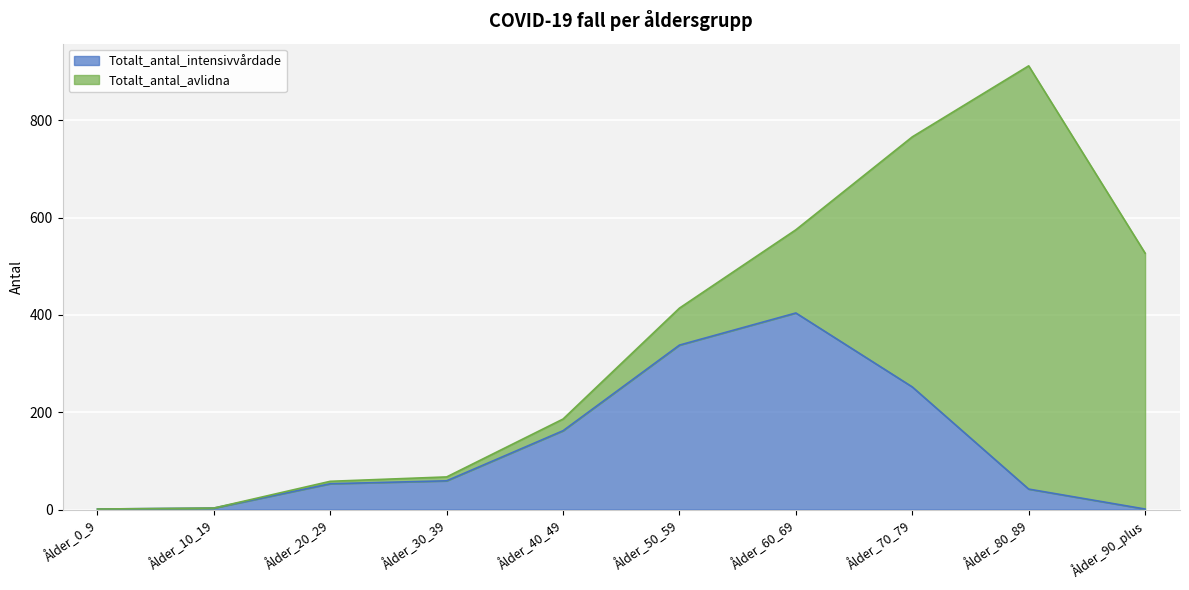

Rank the categories by value from highest to lowest.

Ålder_60_69, Ålder_50_59, Ålder_70_79, Ålder_40_49, Ålder_30_39, Ålder_20_29, Ålder_80_89, Ålder_10_19, Ålder_0_9, Ålder_90_plus